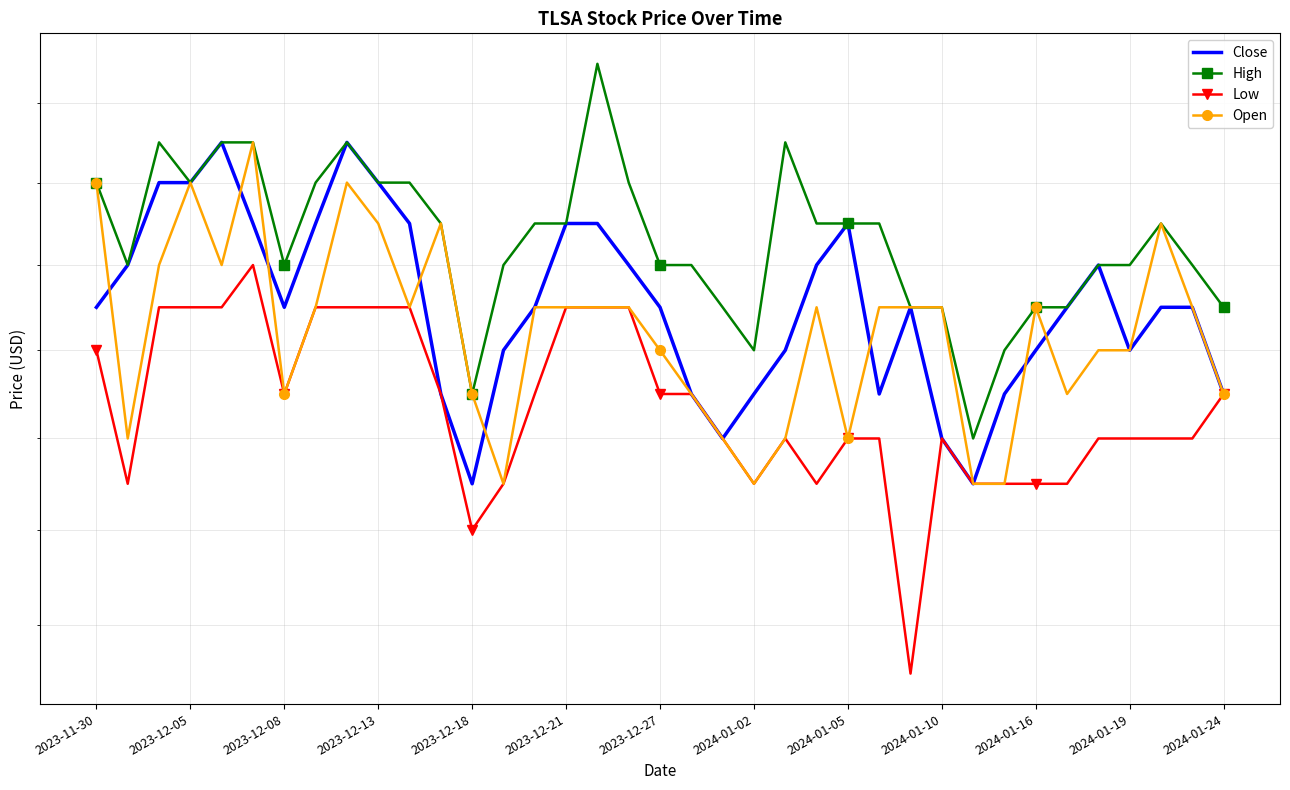

At which label is Close closest to 0?

2023-12-18